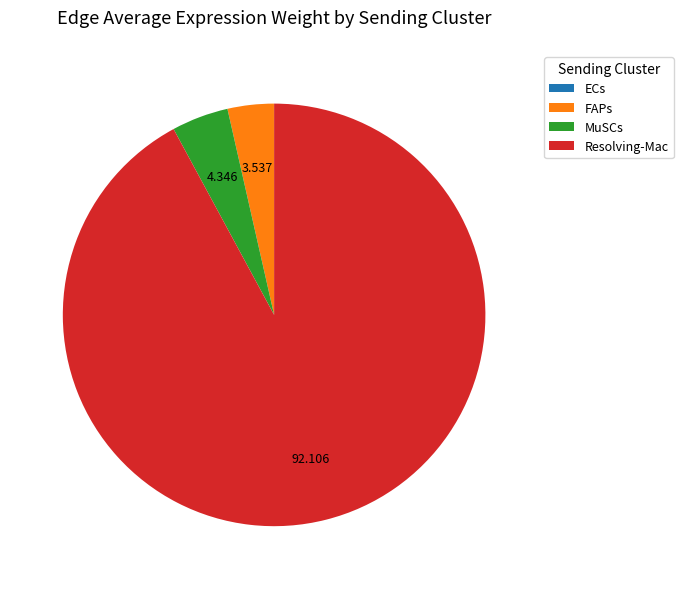

Is it true that FAPs is 4% of the pie?

True